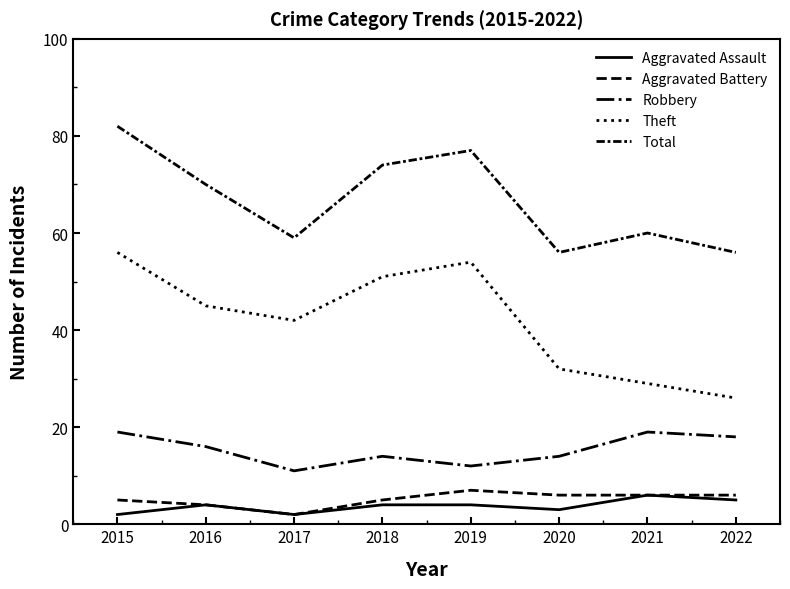

Is it true that Robbery equals 16 at 2016?

True